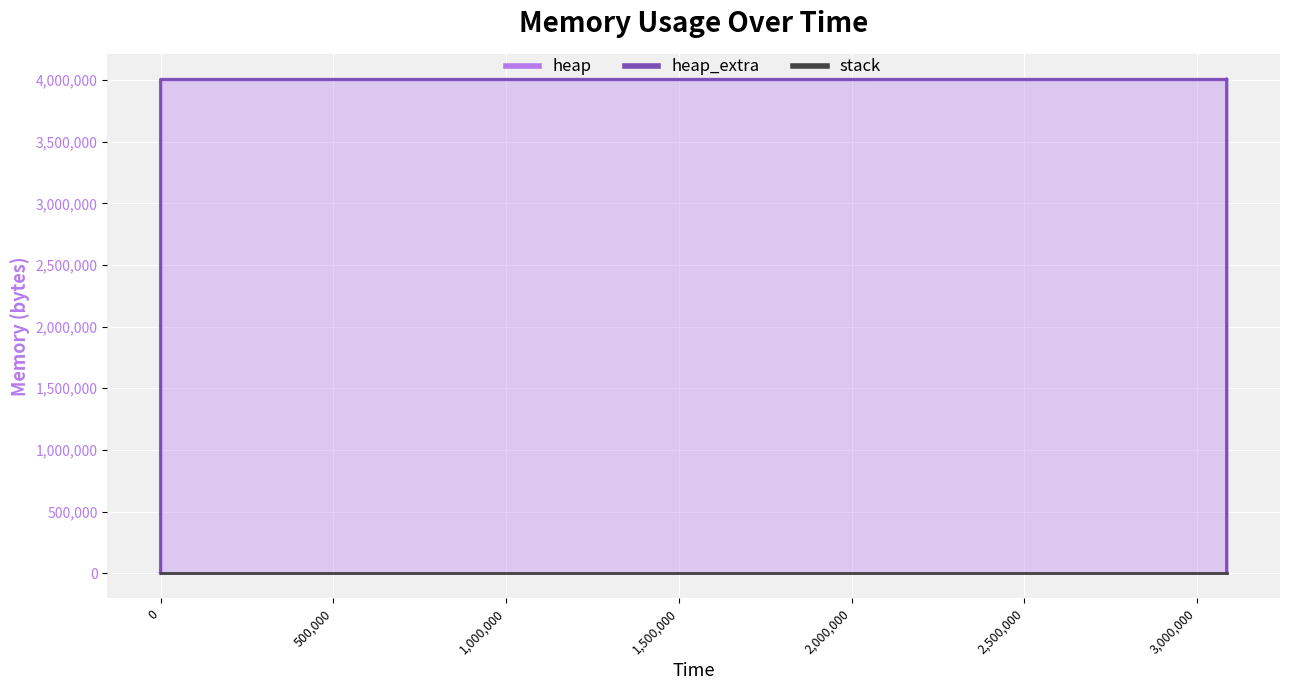

What is the difference between the maximum and minimum values in the heap series?

4009208